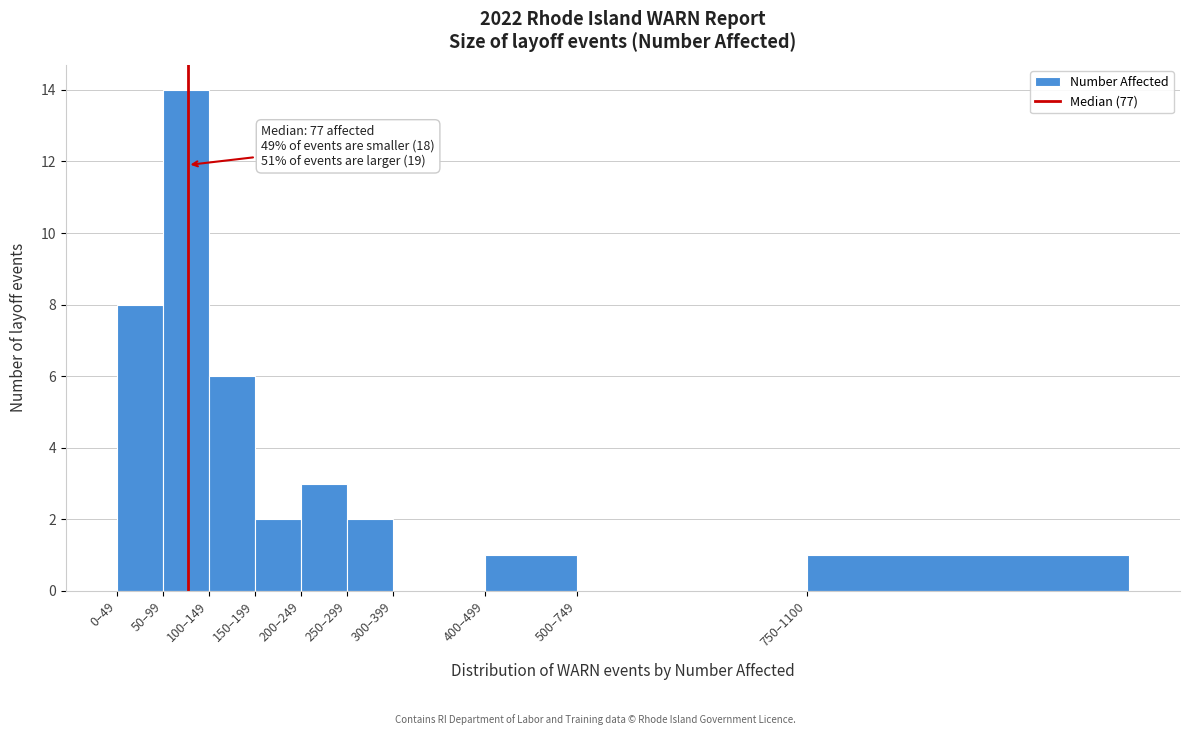

Reading left to right, list all the values displayed in this chart.

0–49=8	50–99=14	100–149=6	150–199=2	200–249=3	250–299=2	300–399=0	400–499=1	500–749=0	750–1100=1